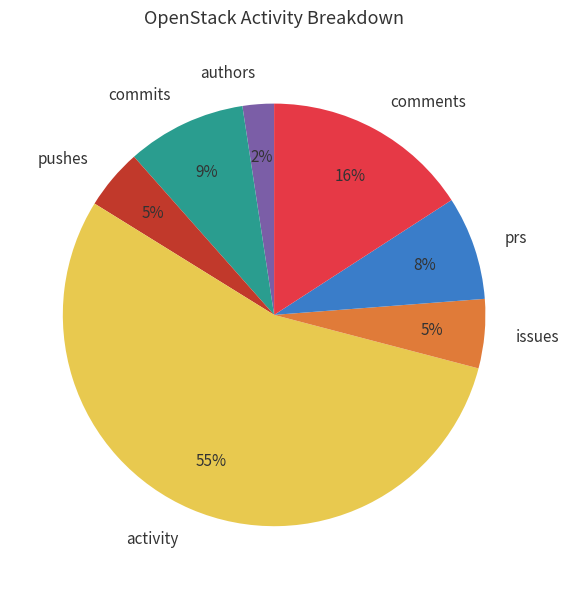

What is the ratio of the value at prs to the value at commits?

0.9